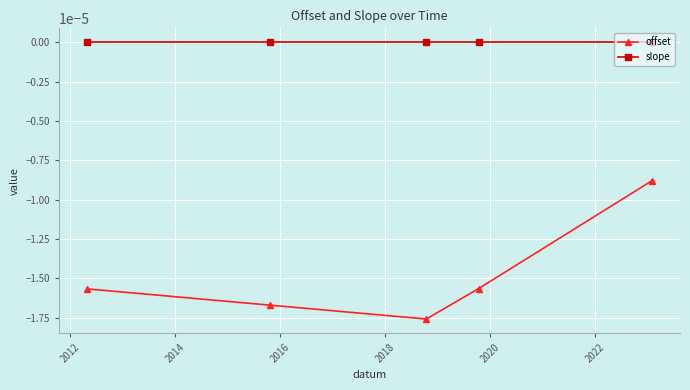

True or false: slope and offset intersect in this chart.

False